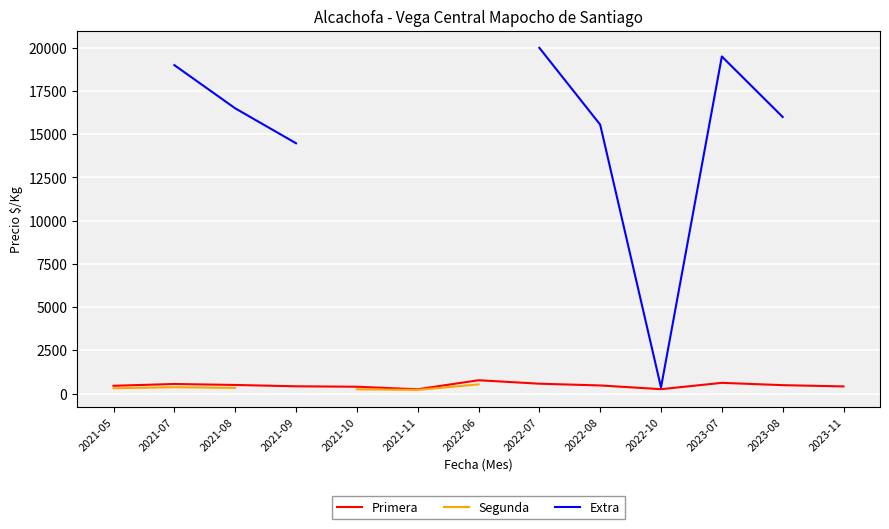

Is it true that Extra equals 16000.0 at 2023-08?

True